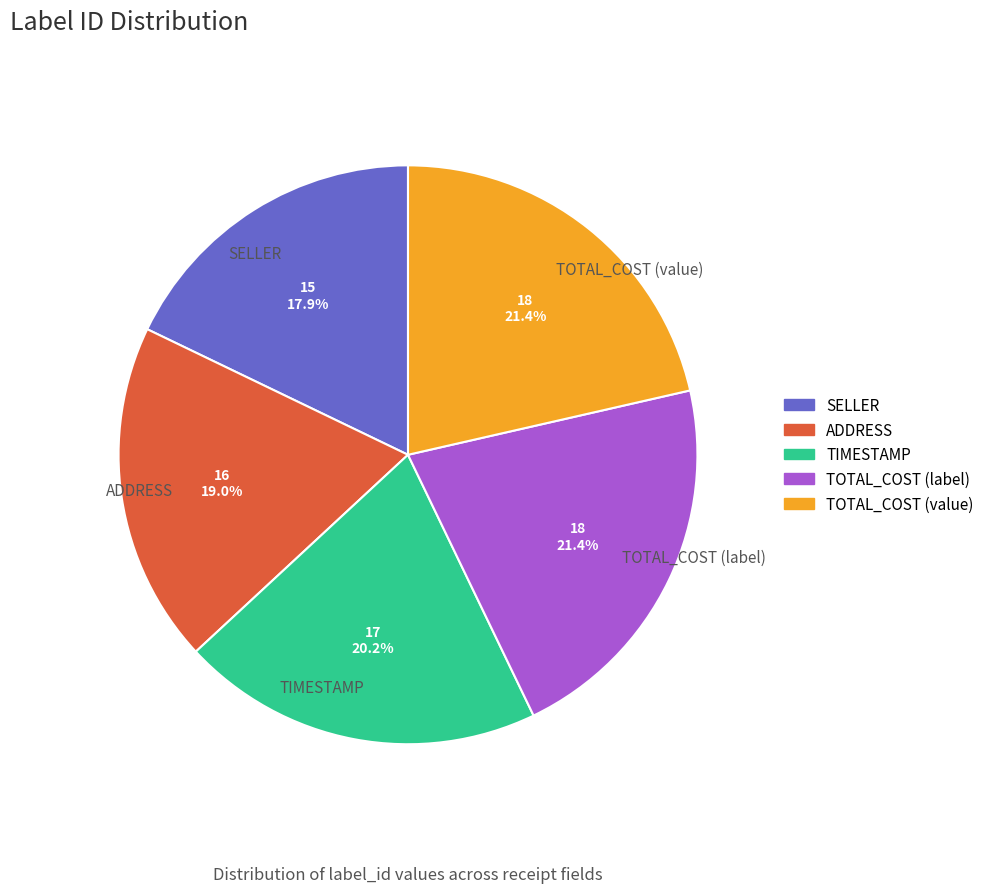

What percentage is NOT represented by TIMESTAMP?

79.8%